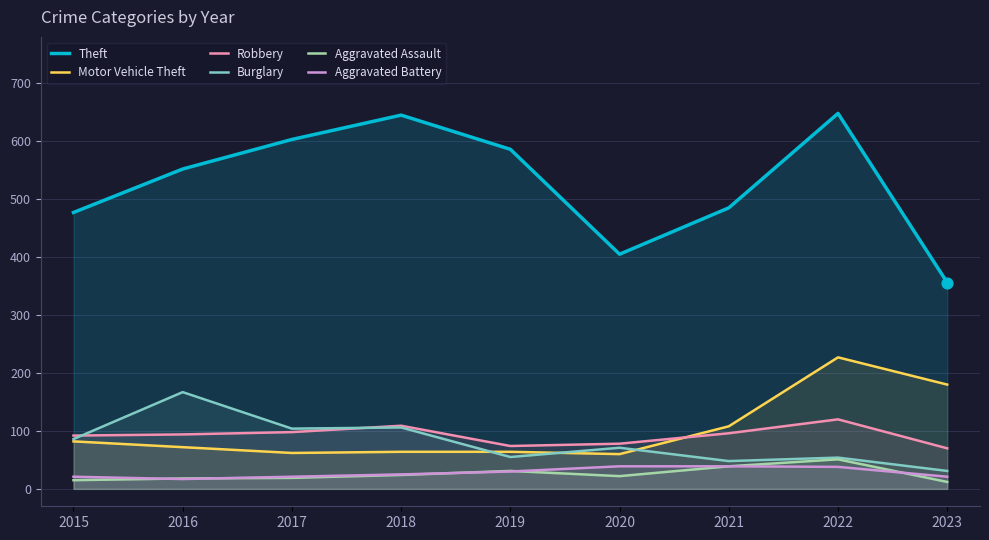

At which category is the sum across all series the highest?

2022